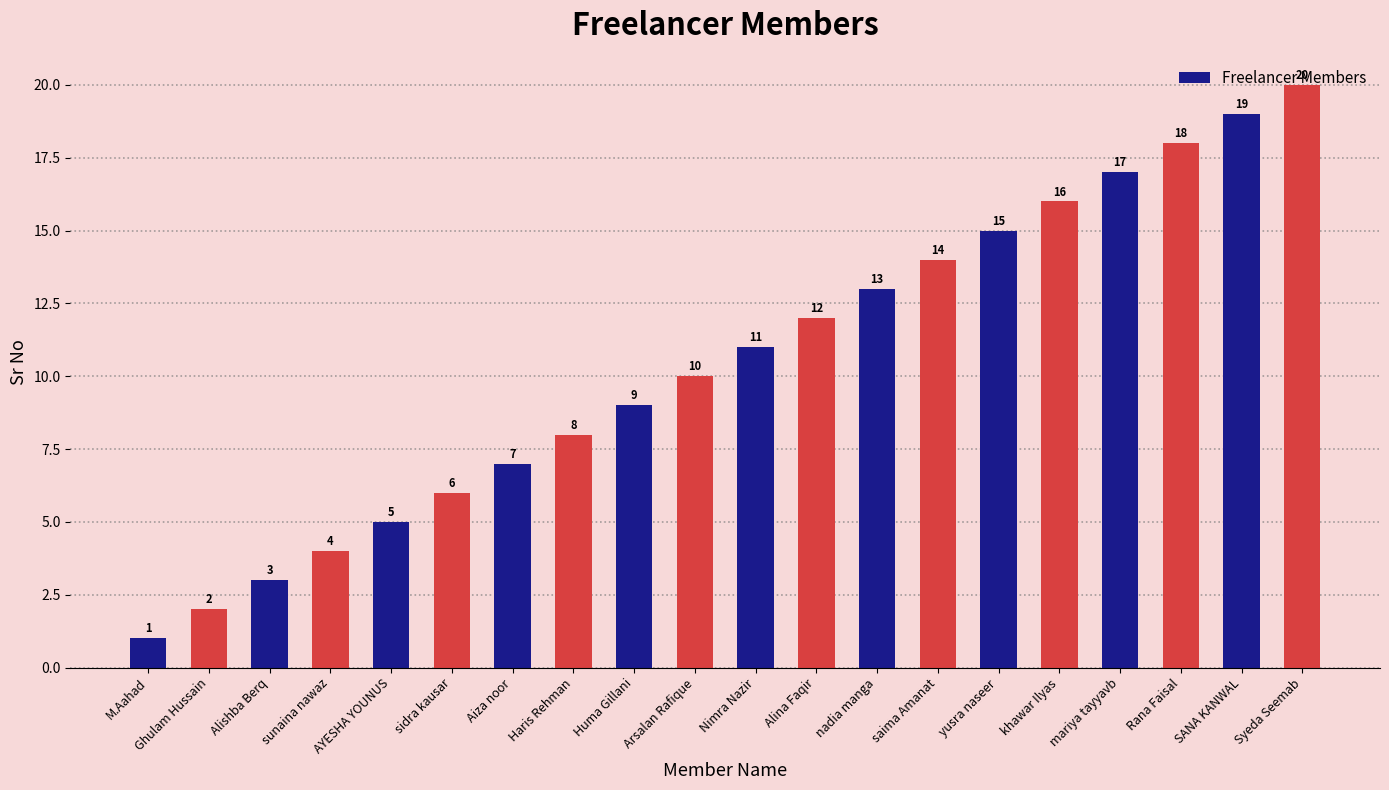

Rank the categories by value from lowest to highest.

M.Aahad, Ghulam Hussain, Alishba Berq, sunaina nawaz, AYESHA YOUNUS, sidra kausar, Aiza noor, Haris Rehman, Huma Gillani, Arsalan Rafique, Nimra Nazir, Alina Faqir, nadia manga, saima Amanat, yusra naseer, khawar Ilyas, mariya tayyavb, Rana Faisal, SANA KANWAL, Syeda Seemab